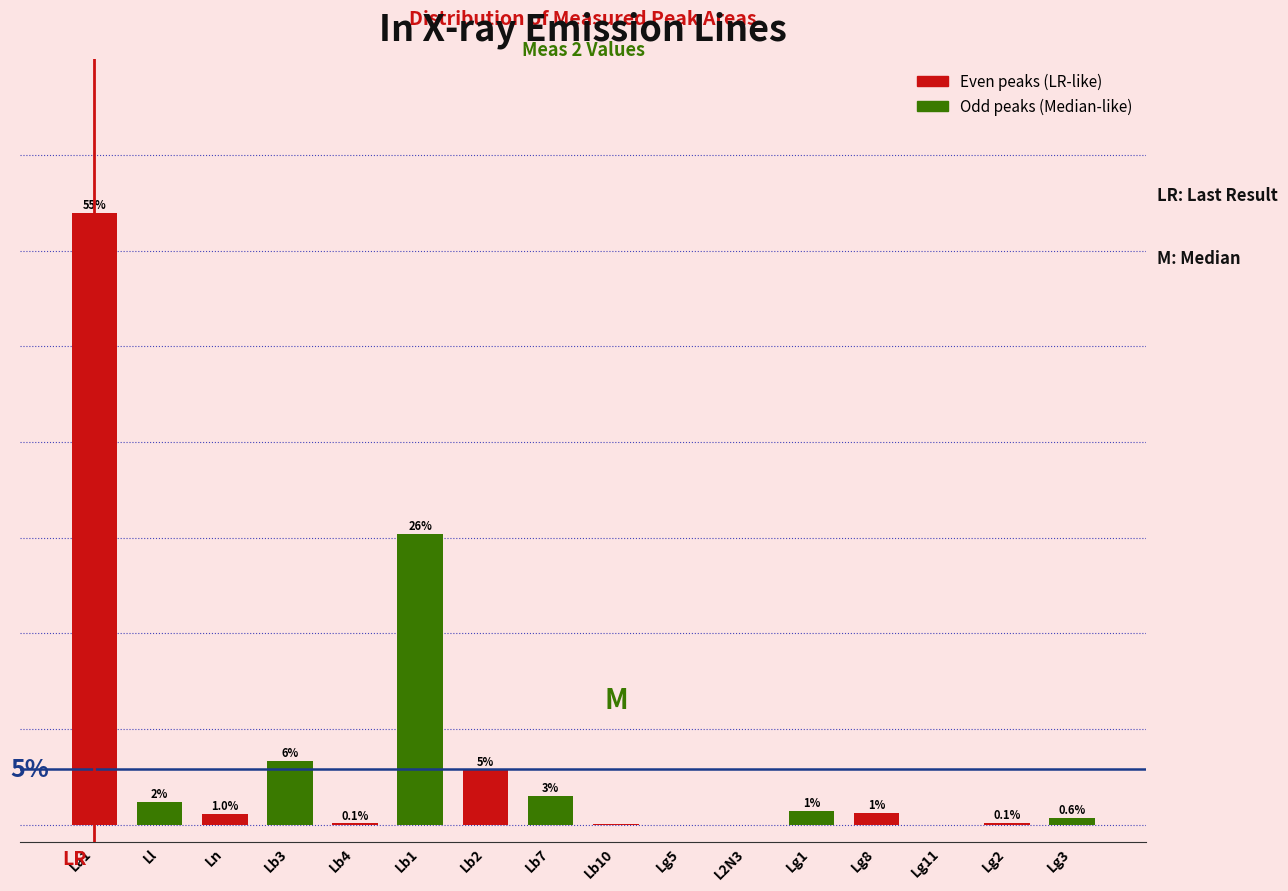

At which label is the value closest to 27?

Lb1